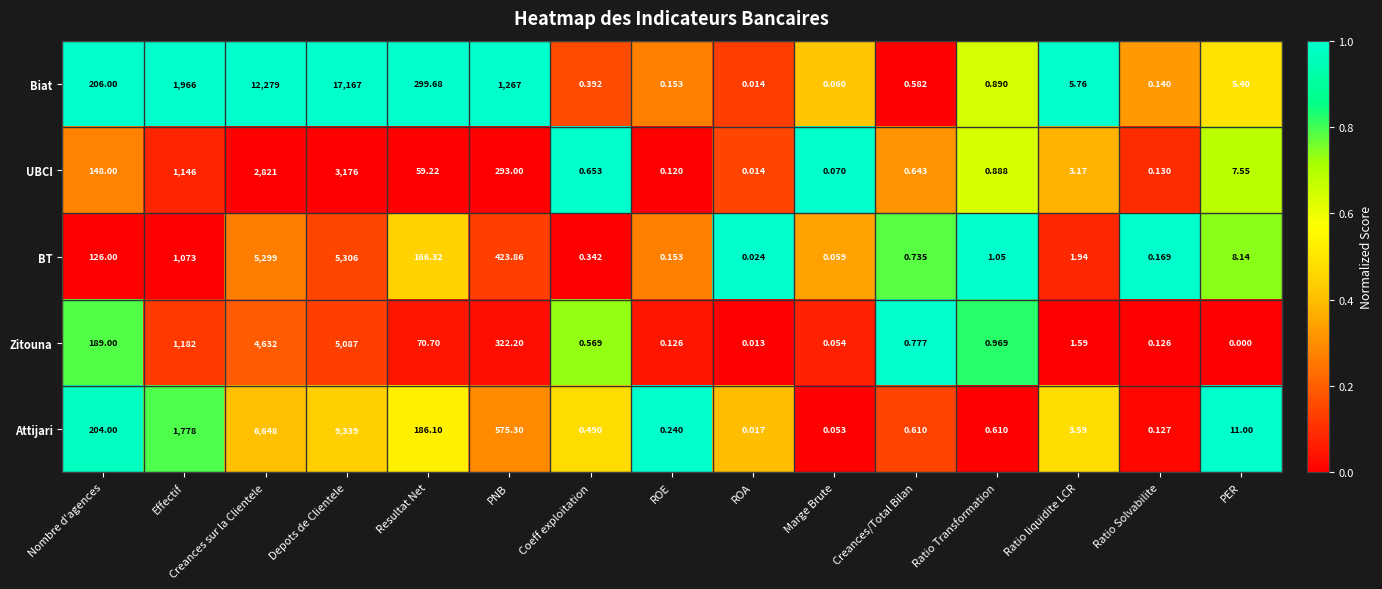

Which series changed the most between Creances/Total Bilan and Ratio Solvabilite?

Zitouna